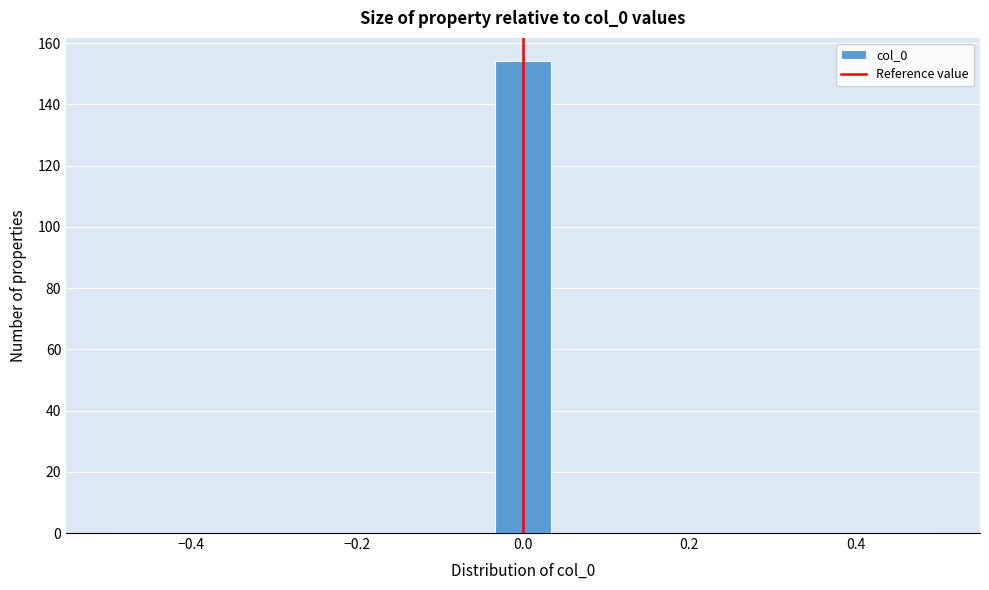

Read against the x-axis, roughly where is the centre of the tallest bar?

0.00